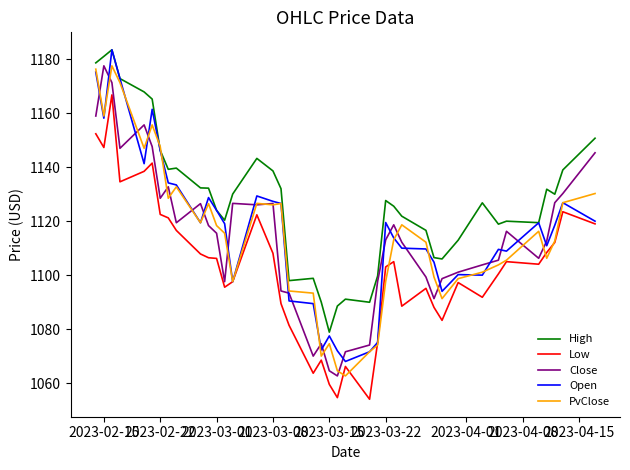

Which series has the largest range (max minus min)?

Open